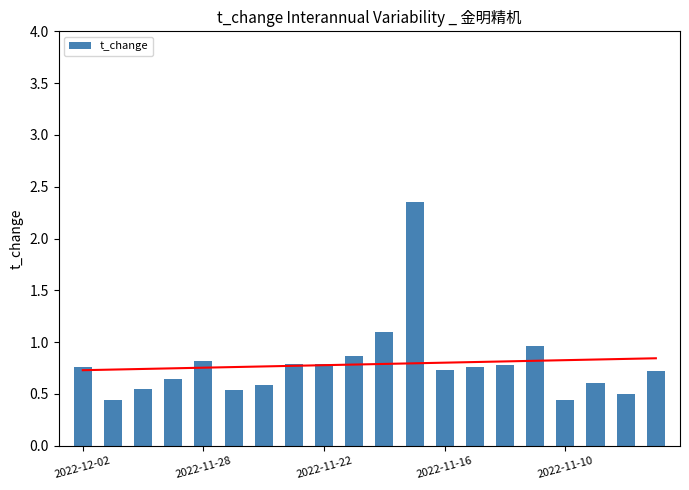

What is the difference between the maximum and minimum values in the t_change series?

1.9